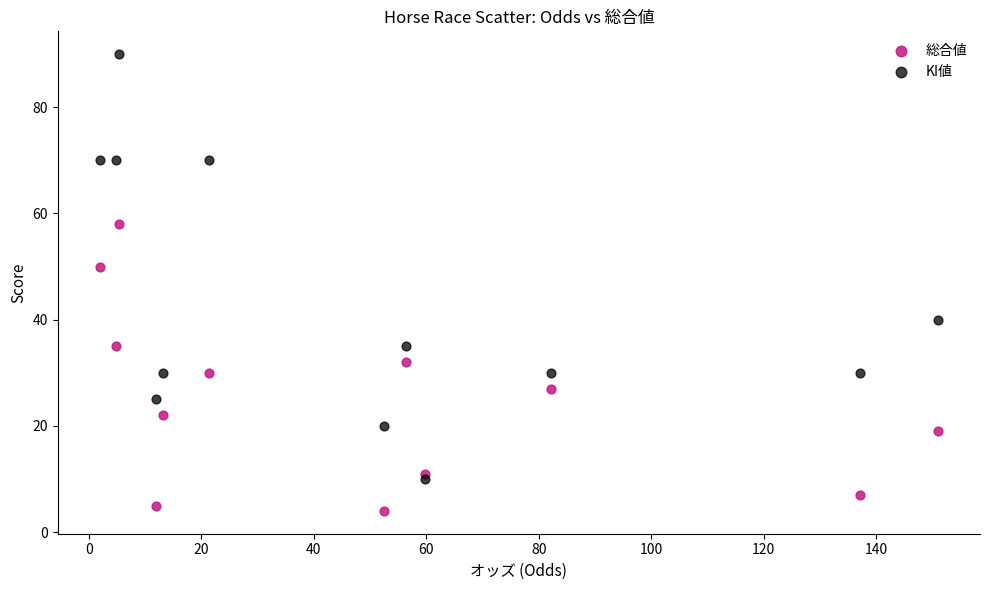

Which series has the widest spread of Y values?

KI値